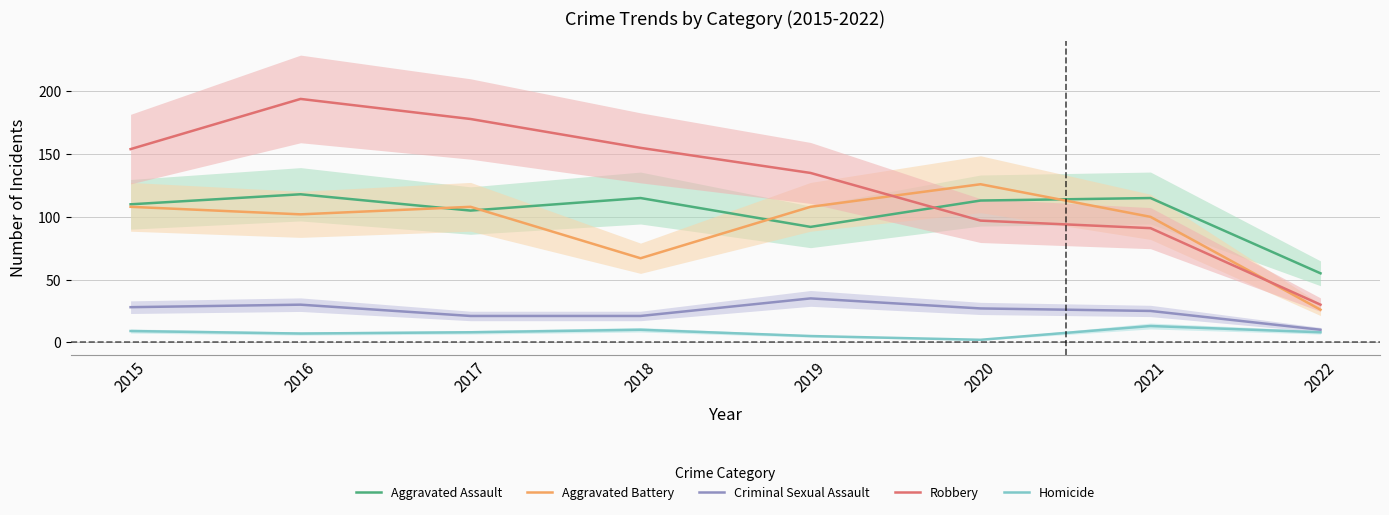

What is the total value across all series at 2018?

368